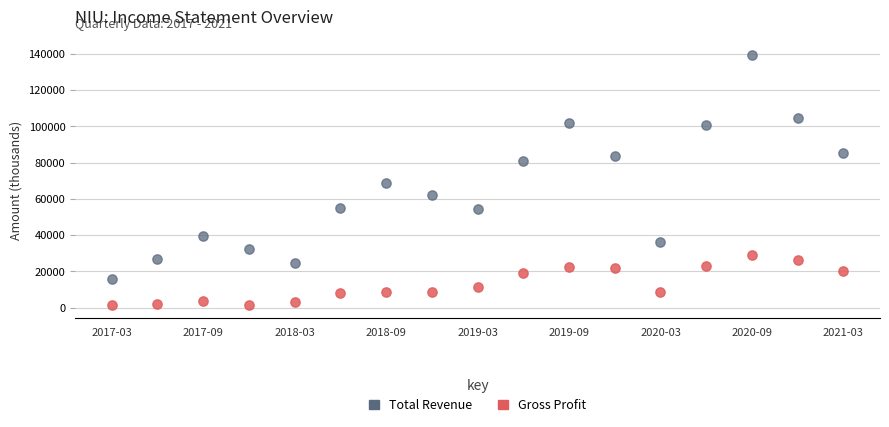

In the Total Revenue series, what Y value is closest to 77650?

81000